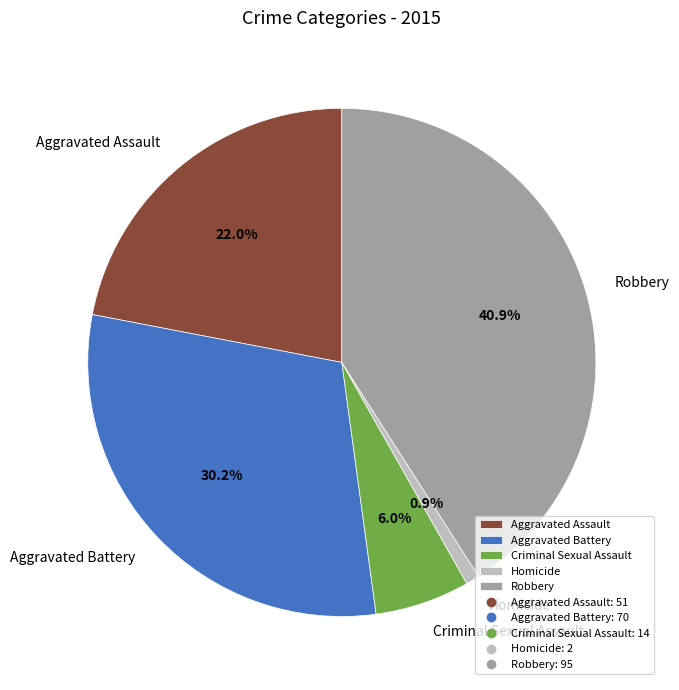

How much of the chart is everything except Aggravated Battery?

69.8%